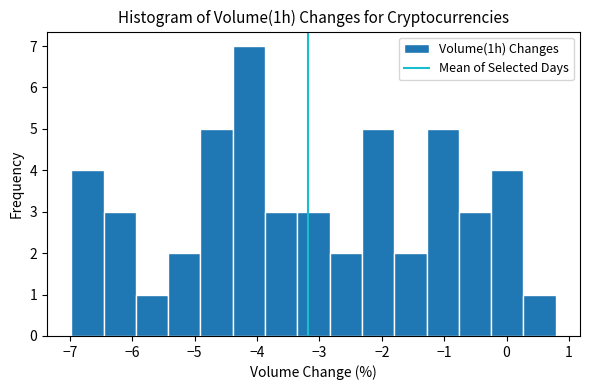

Which range on the x-axis has the tallest bar?

-4.4 to -3.9